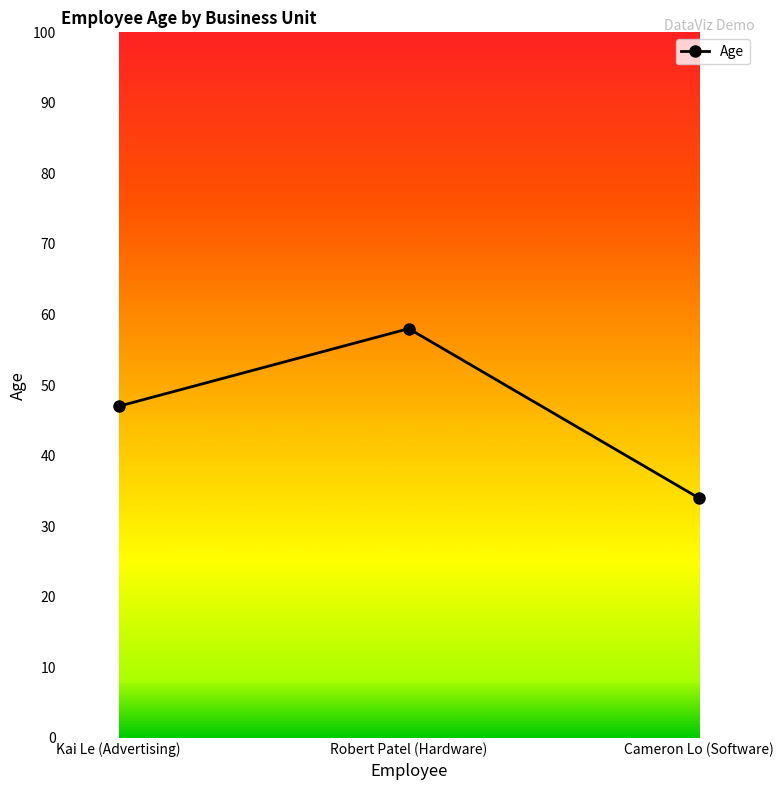

At which label is the value closest to 46?

Kai Le (Advertising)